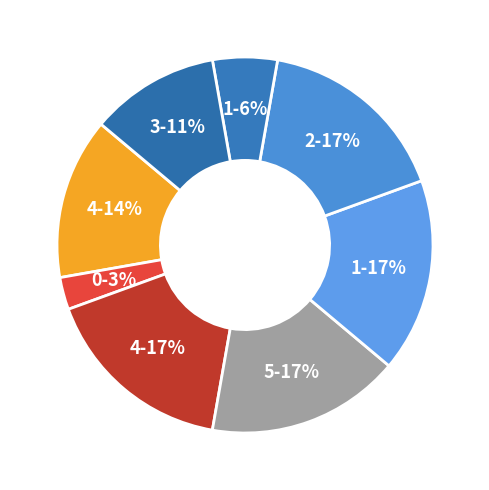

Is it true that 0-3% is 11% of the pie?

False